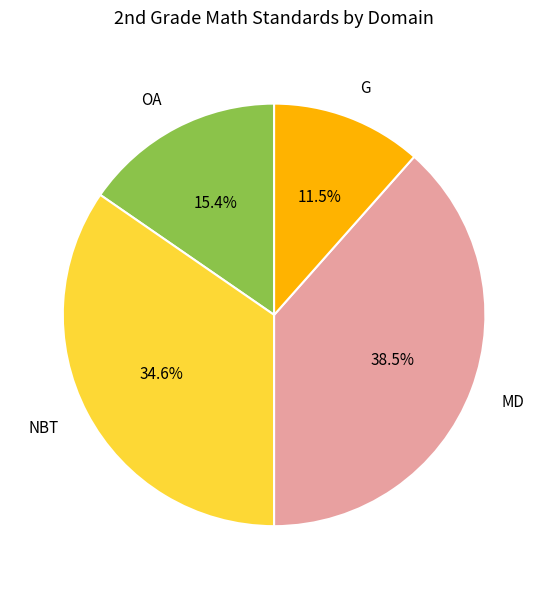

To the nearest percent, what is the average slice percentage?

25%